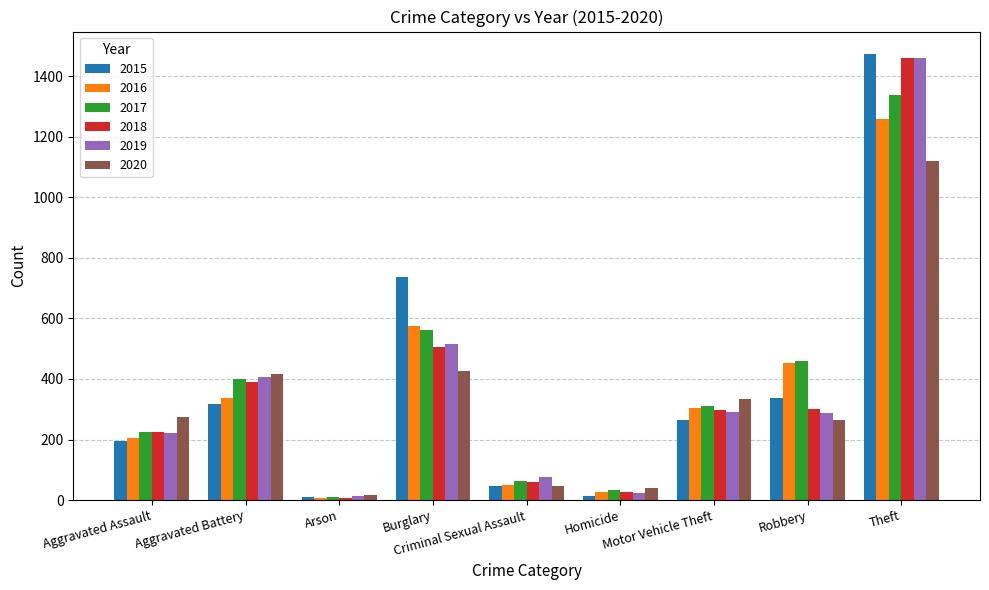

Which series has the largest range (max minus min)?

2015